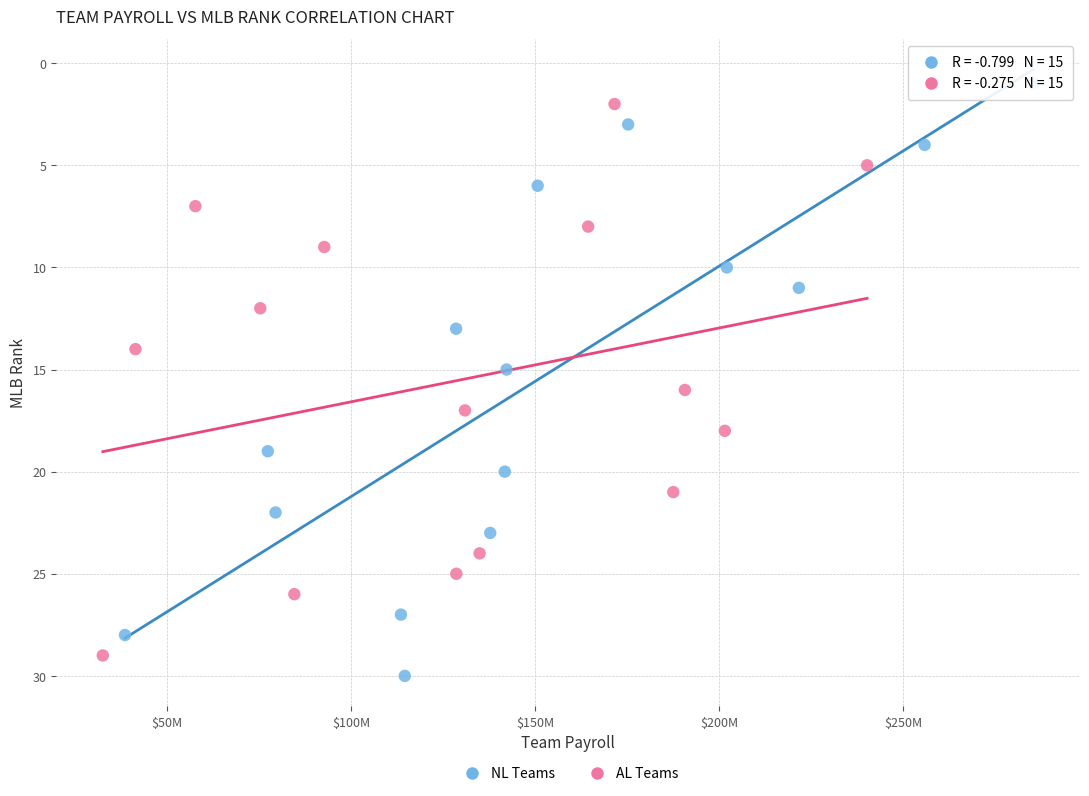

Which series has the widest spread of Y values?

NL Teams